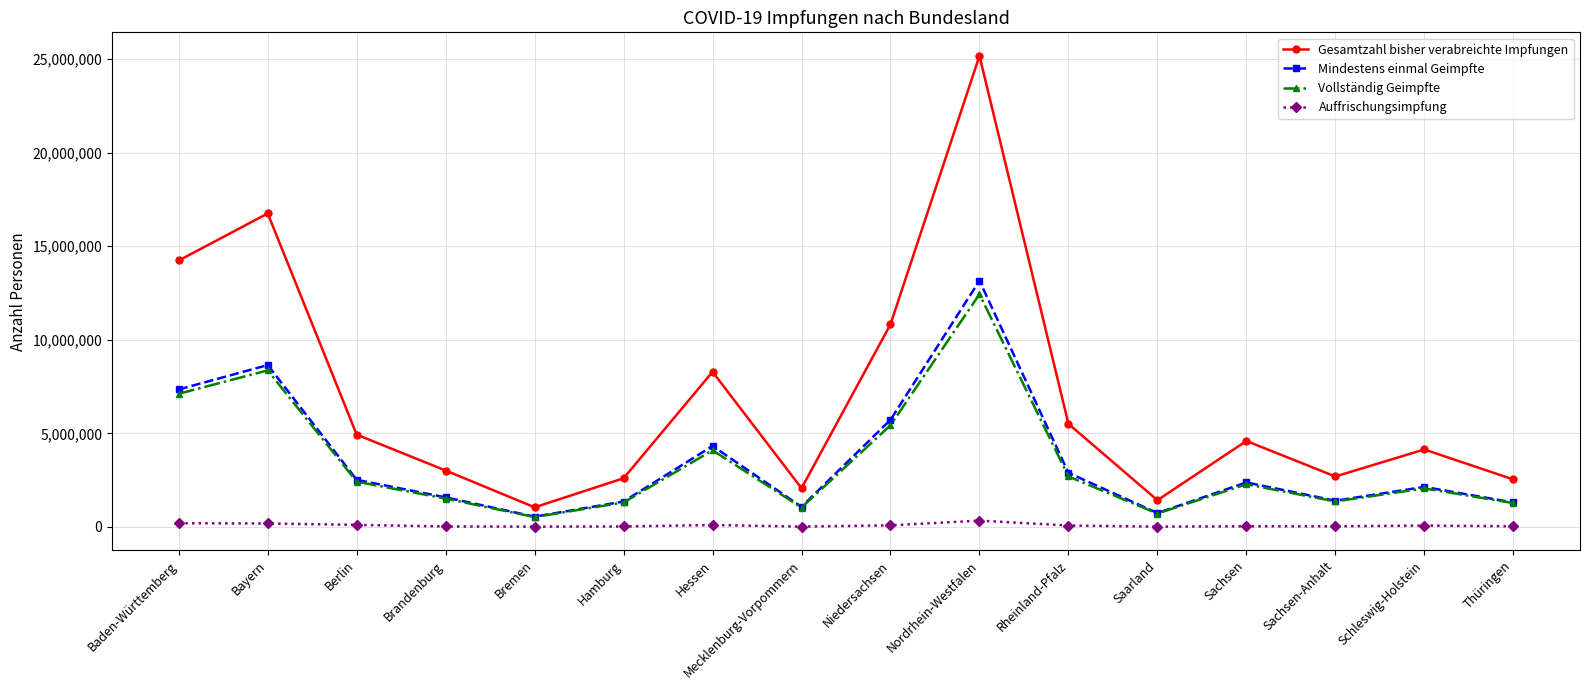

True or false: Gesamtzahl bisher verabreichte Impfungen has more than 0 interior local peaks.

True